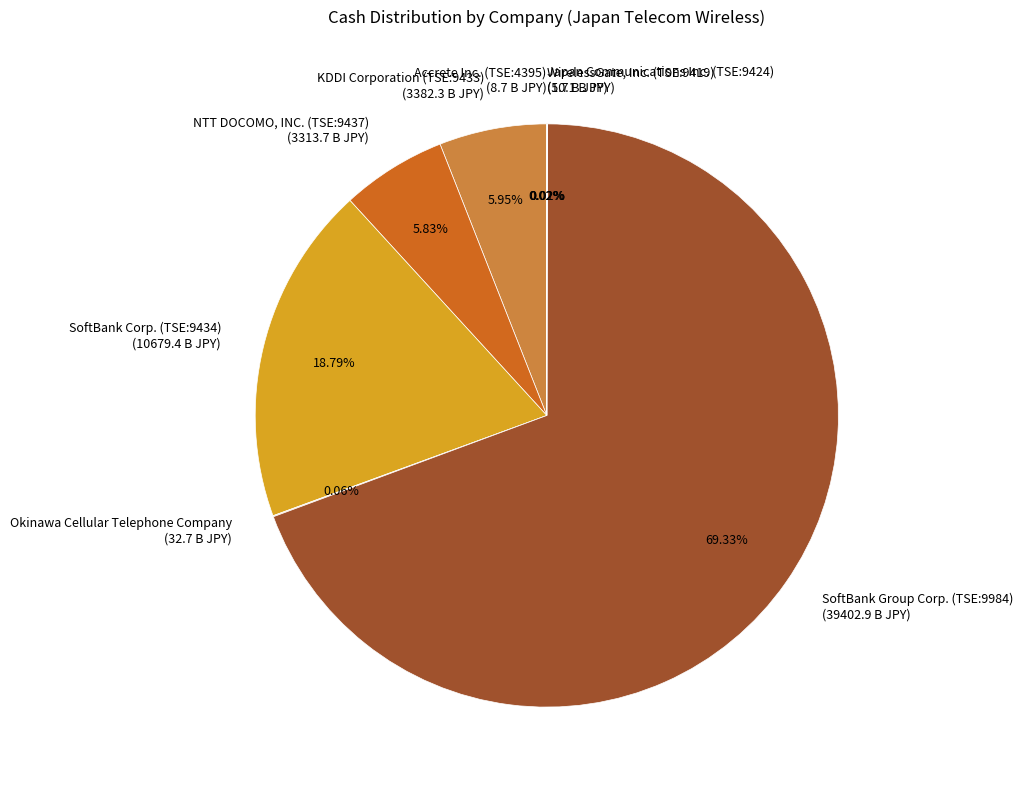

Between SoftBank Corp. (TSE:9434) (10679.4 B JPY) and NTT DOCOMO, INC. (TSE:9437) (3313.7 B JPY), which is larger?

SoftBank Corp. (TSE:9434) (10679.4 B JPY)